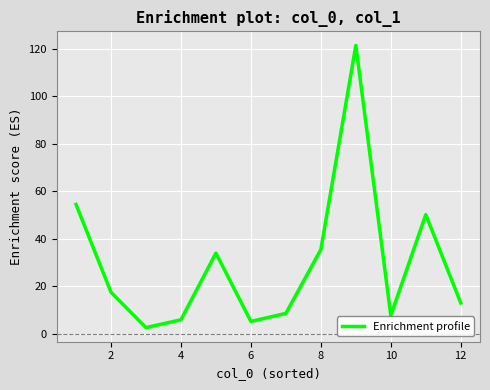

What is the maximum value shown in the chart?

121.4